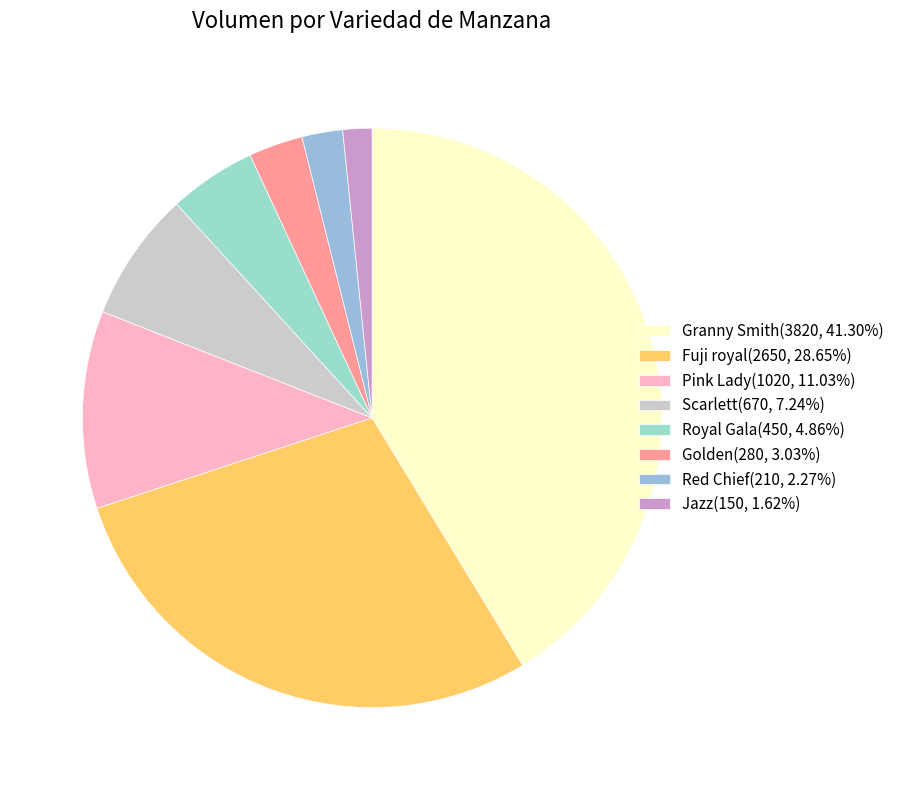

To the nearest percent, what is the difference between the largest and smallest slice percentages?

40%